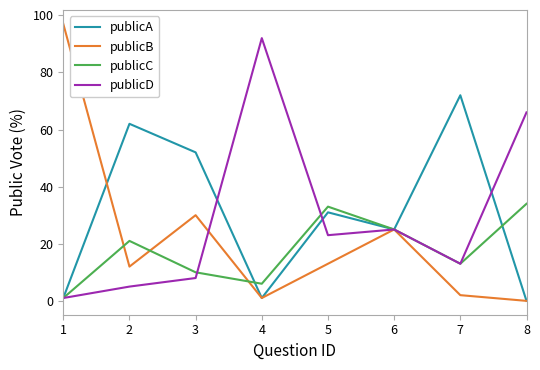

At which category does publicB reach its first local valley?

2